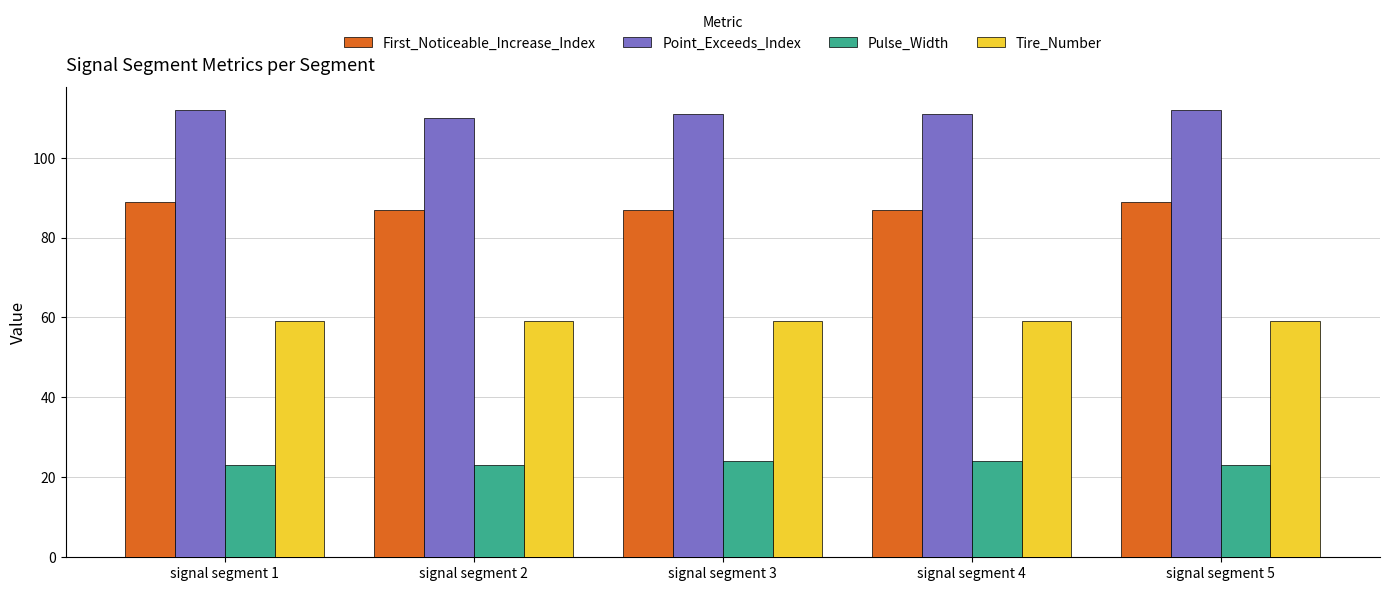

Reading left to right, extract all data points from this chart.

First_Noticeable_Increase_Index: 89	87	87	87	89
Point_Exceeds_Index: 112	110	111	111	112
Pulse_Width: 23	23	24	24	23
Tire_Number: 59	59	59	59	59